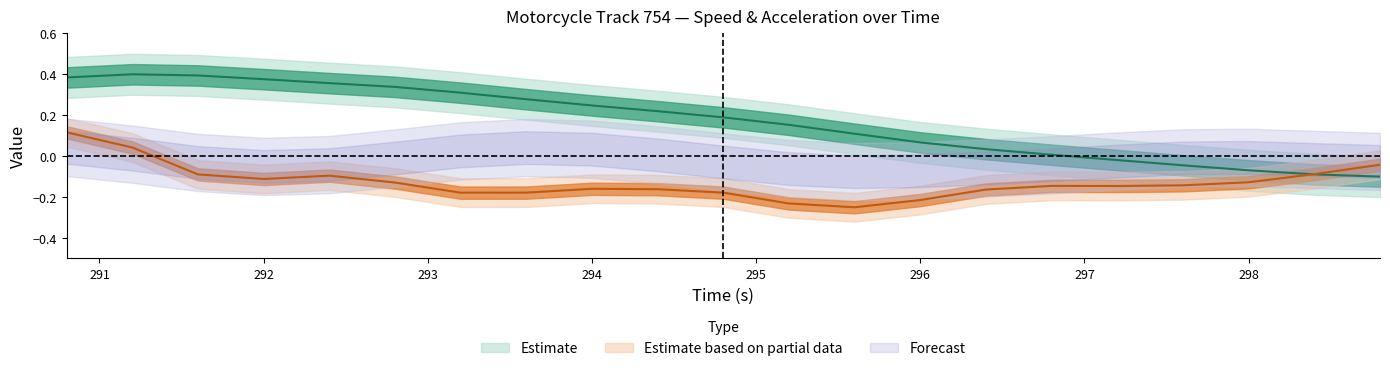

Rank the series by their average value, from highest to lowest.

speed, lon_acc